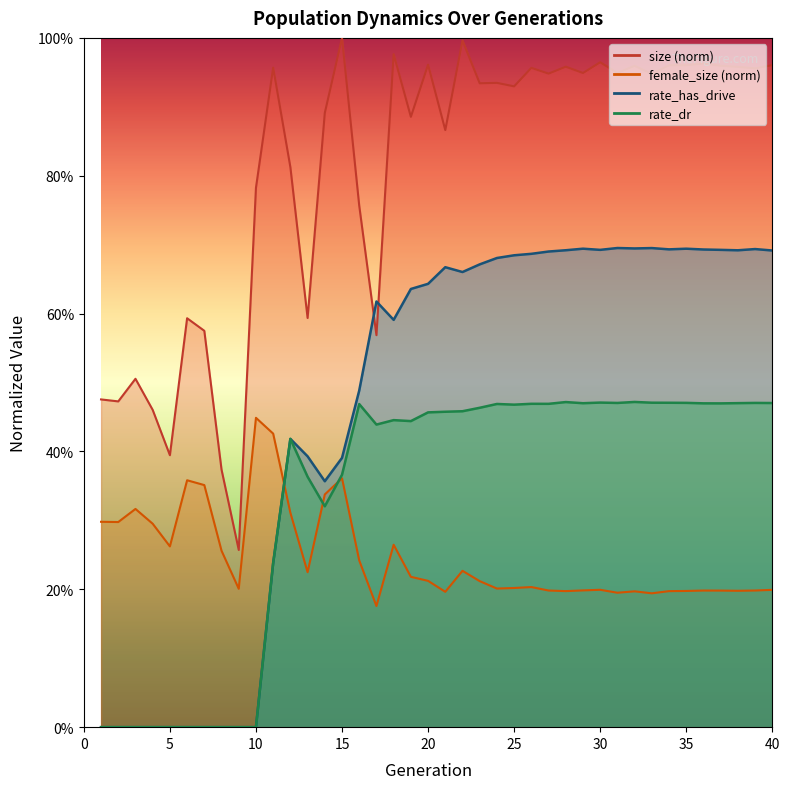

At which category does rate_dr reach its first local valley?

14